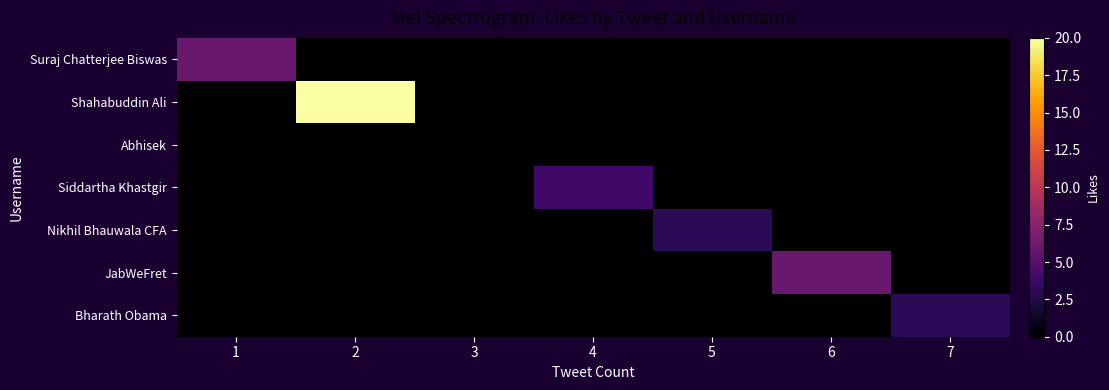

At 5, list the series in order from largest to smallest.

Nikhil Bhauwala CFA, Suraj Chatterjee Biswas, Shahabuddin Ali, Abhisek, Siddartha Khastgir, JabWeFret, Bharath Obama